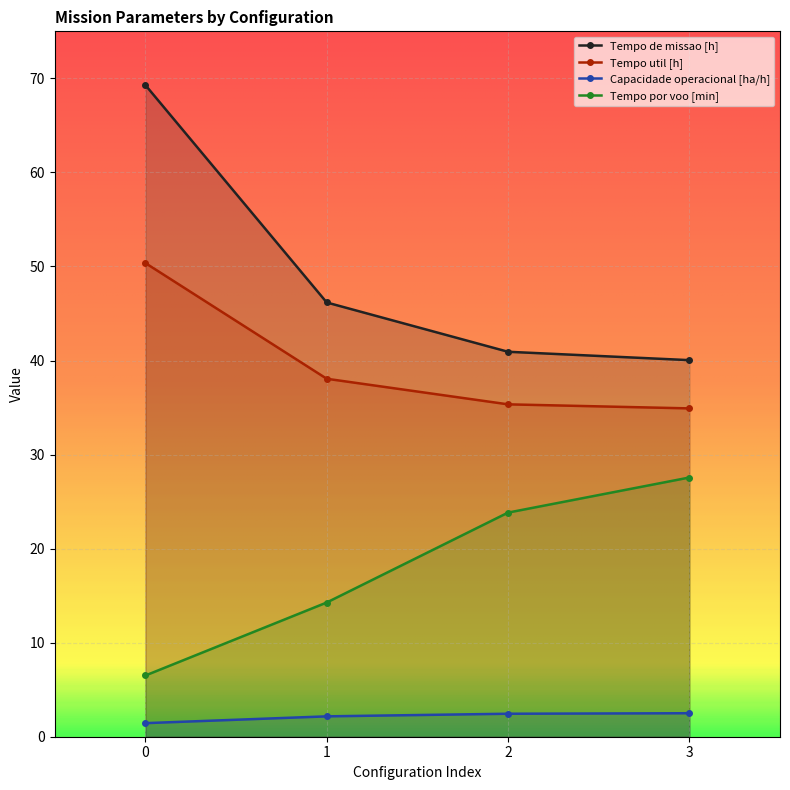

What is the minimum value for Tempo de missao [h]?

40.0